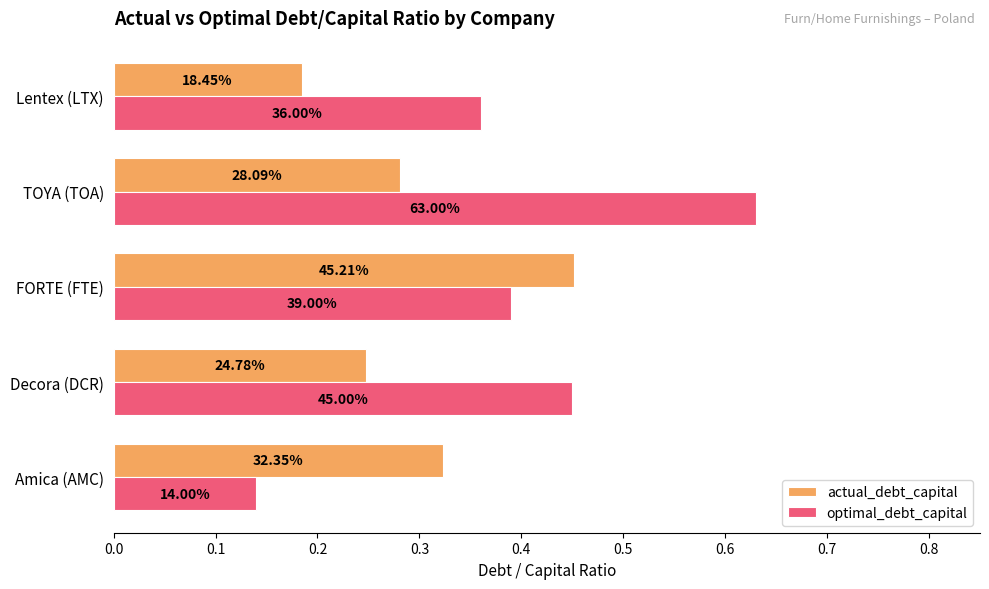

Reading left to right, transcribe all the data shown in this chart.

actual_debt_capital: 0.3	0.2	0.5	0.3	0.2
optimal_debt_capital: 0.1	0.5	0.4	0.6	0.4